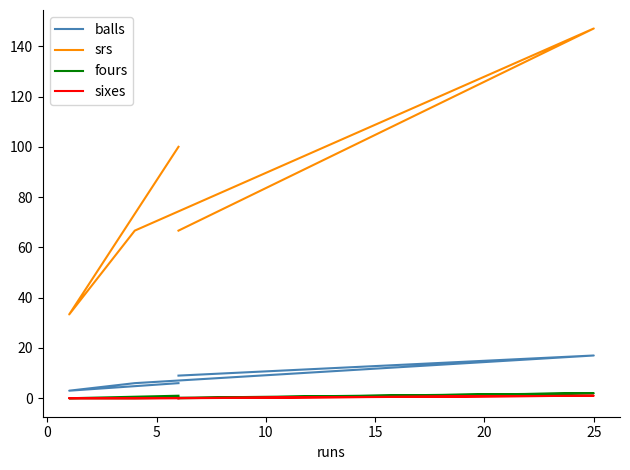

List the series in order of their peak value, lowest first.

sixes, fours, balls, srs